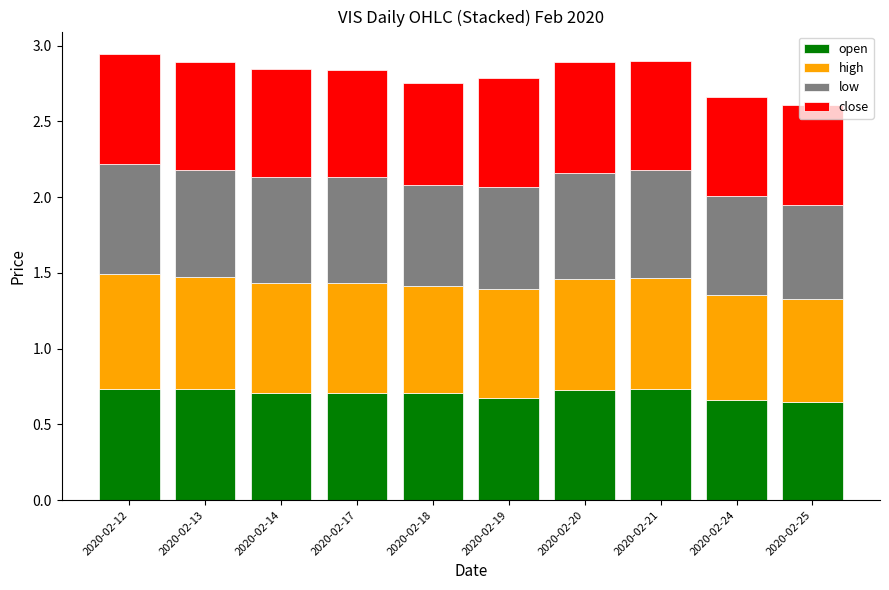

What is the sum of all open values?

7.0